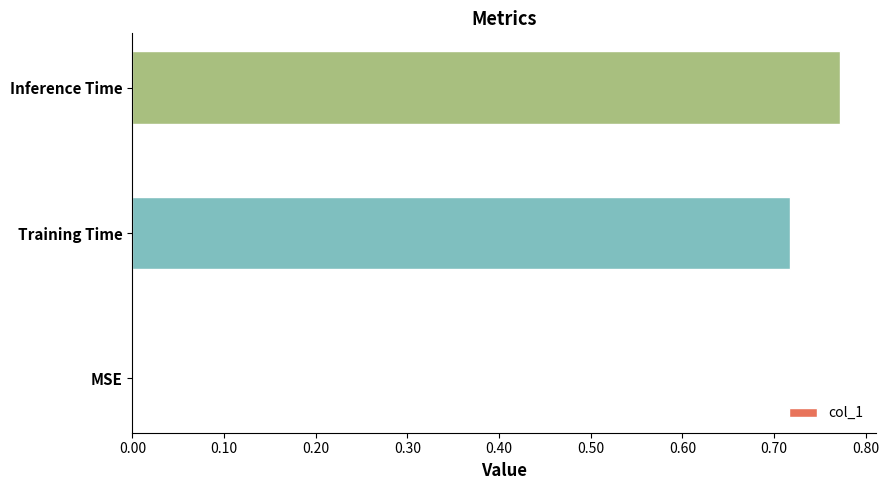

Count the number of values greater than 0.

2